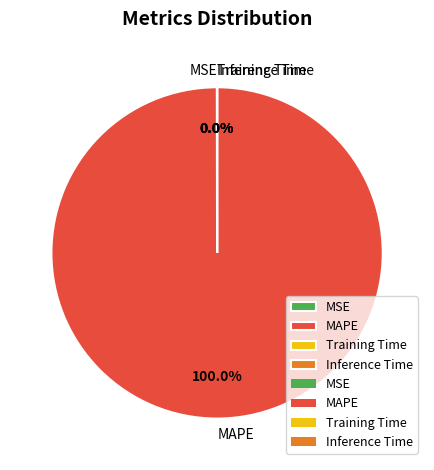

Does any single category account for the majority?

Yes